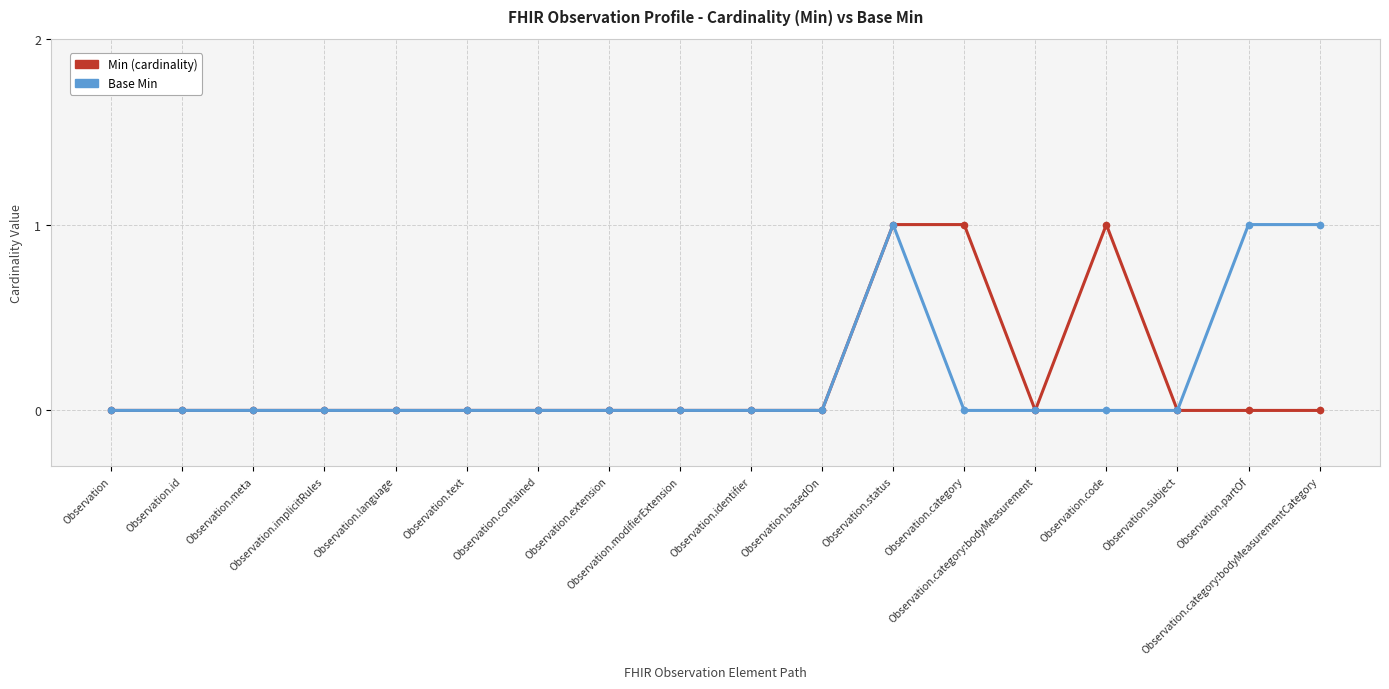

True or false: Base Min has more than 0 interior local peaks.

True